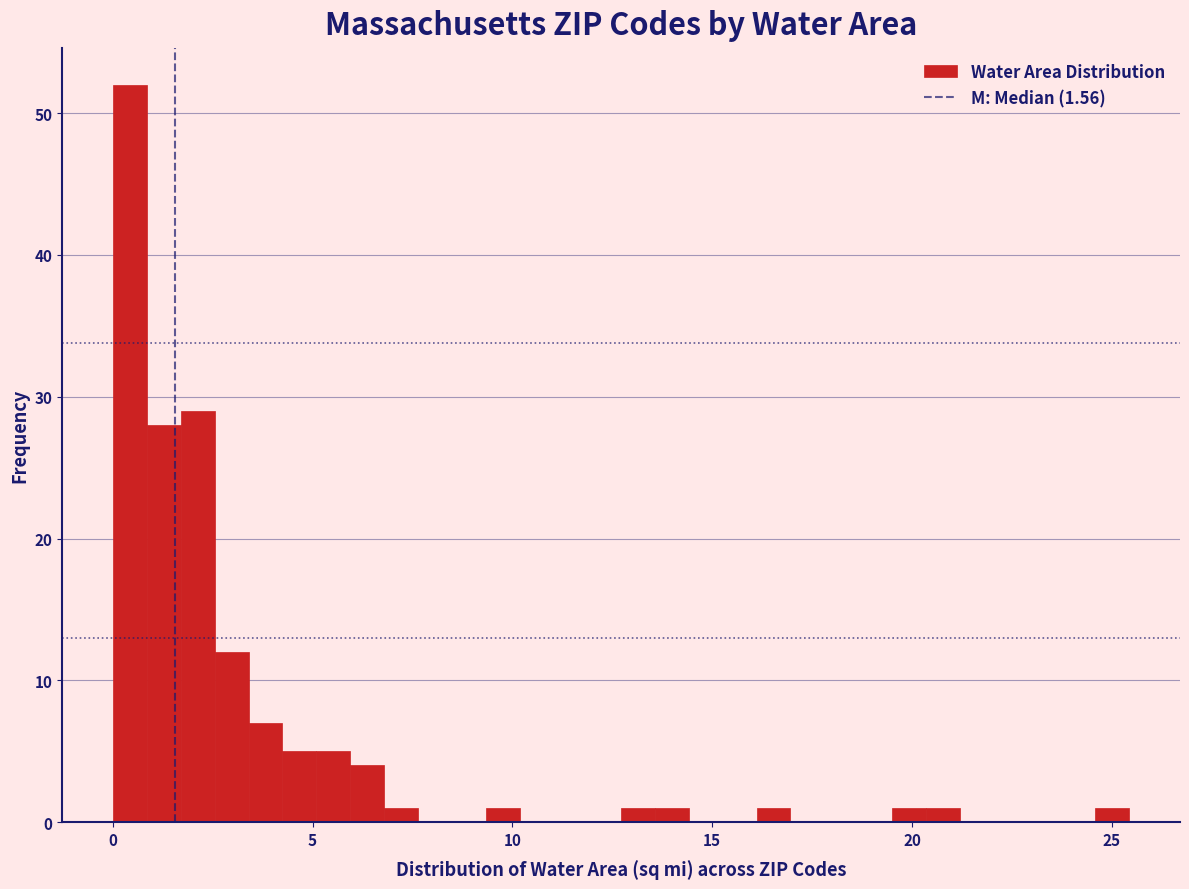

Read against the x-axis, roughly where is the centre of the tallest bar?

0.5